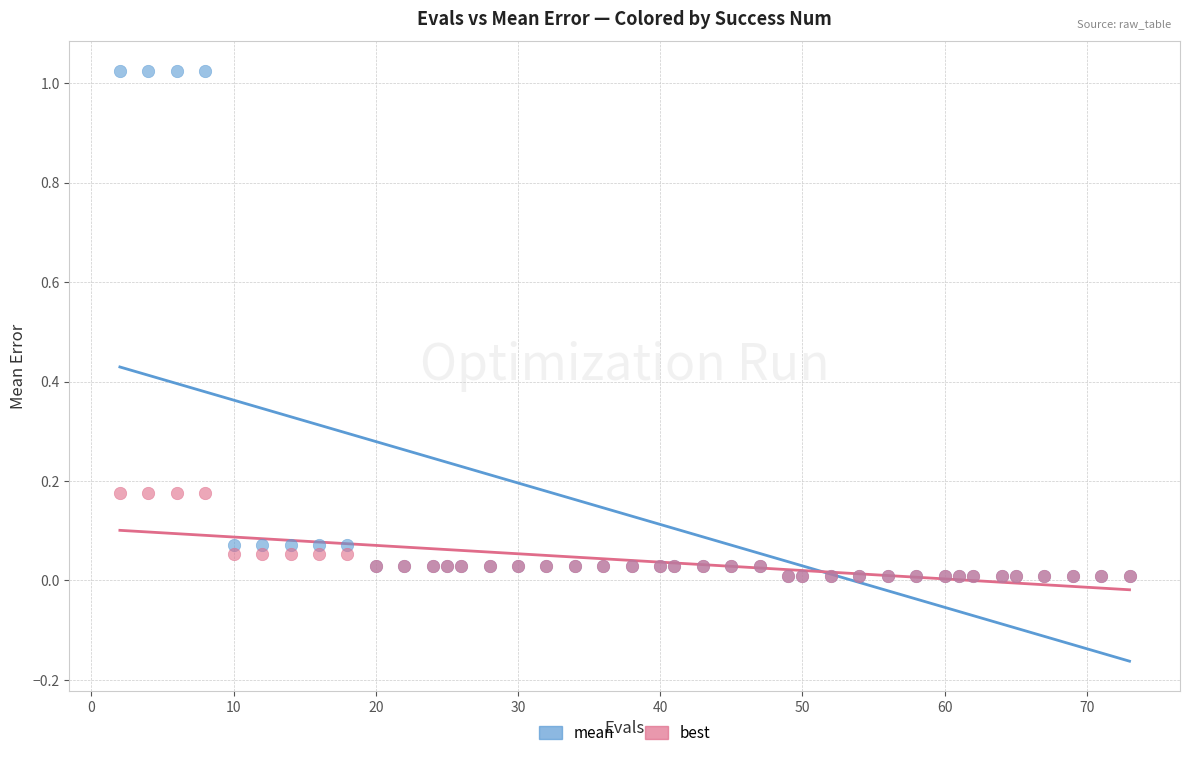

Which series reaches the maximum Y coordinate?

mean